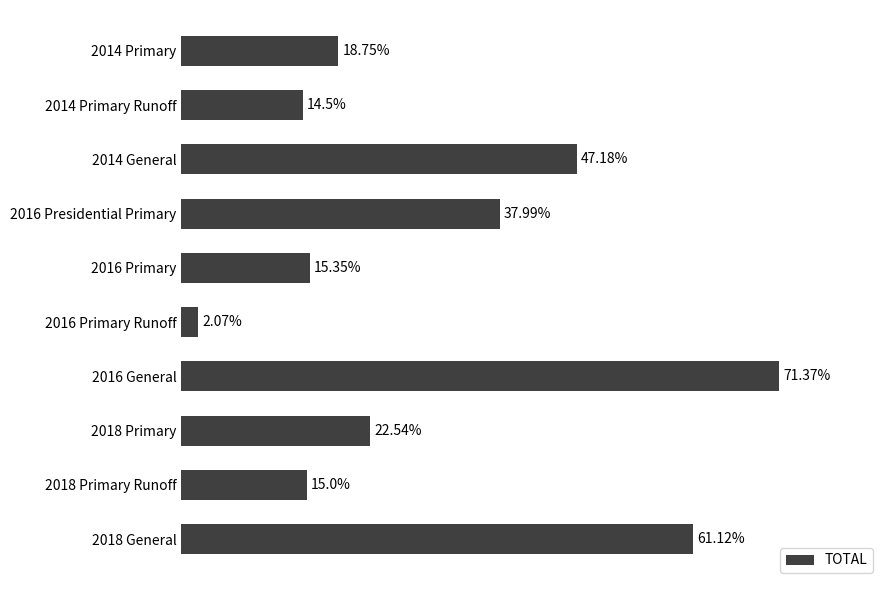

Which has a higher value, 2018 Primary Runoff or 2018 General?

2018 General